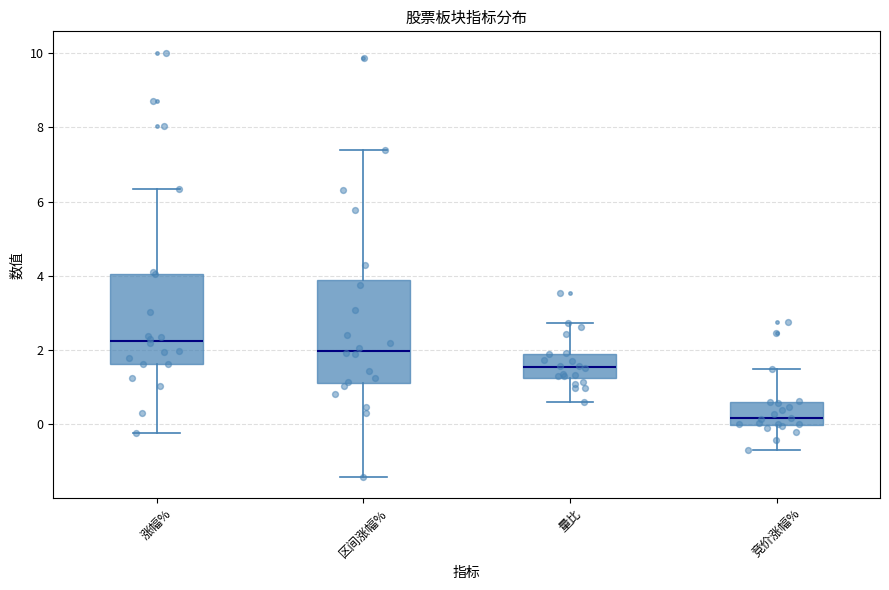

Reading left to right, transcribe this box plot: for each box, give where its median line is, the range the box spans, and where its two whiskers end, as read against the y-axis. The values are not printed on the chart, so give them approximately, as read against the axis.

涨幅%: median 2.2, box 1.6 to 4.0, whiskers -0.2 to 6.4
区间涨幅%: median 2.0, box 1.2 to 3.8, whiskers -1.4 to 7.4
量比: median 1.6, box 1.2 to 1.8, whiskers 0.6 to 2.8
竞价涨幅%: median 0.2, box 0.0 to 0.6, whiskers -0.6 to 1.6